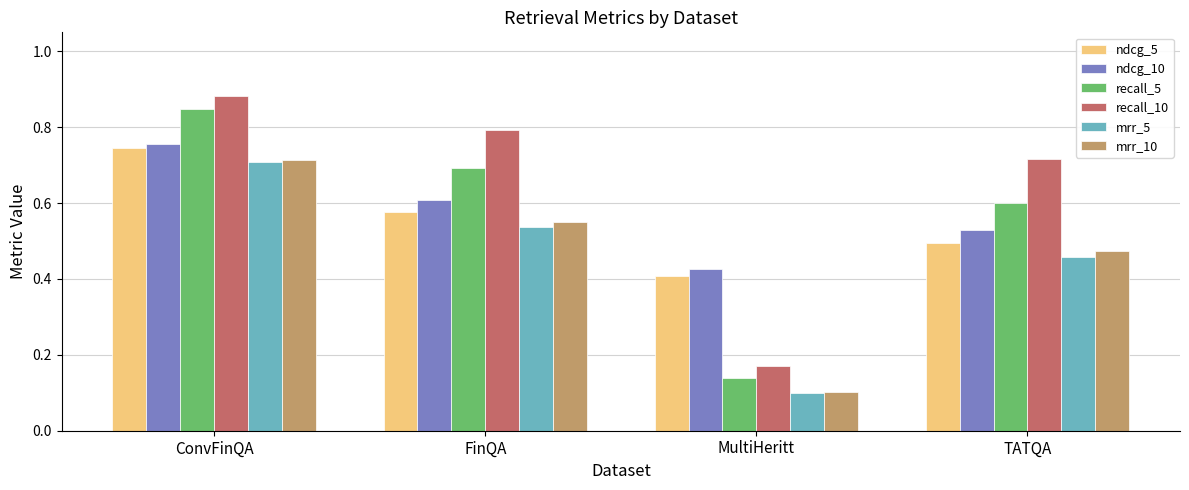

Count the mrr_10 values in the range 0 to 1.

4